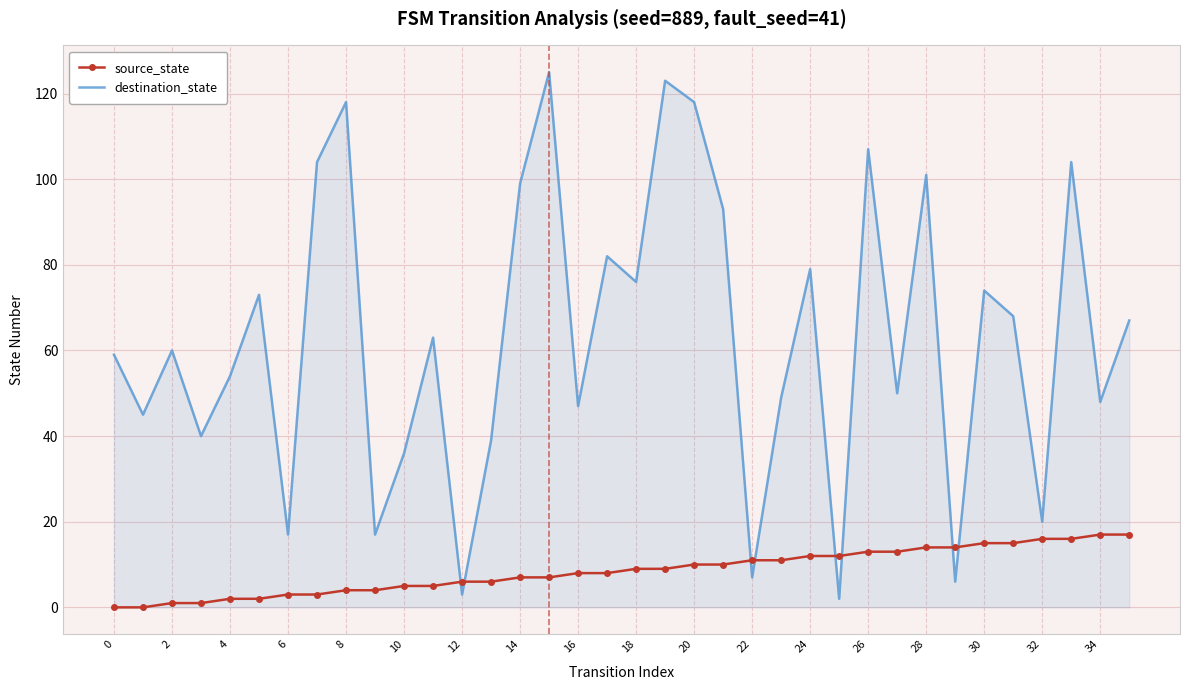

How many intersections are there between source_state and destination_state?

8